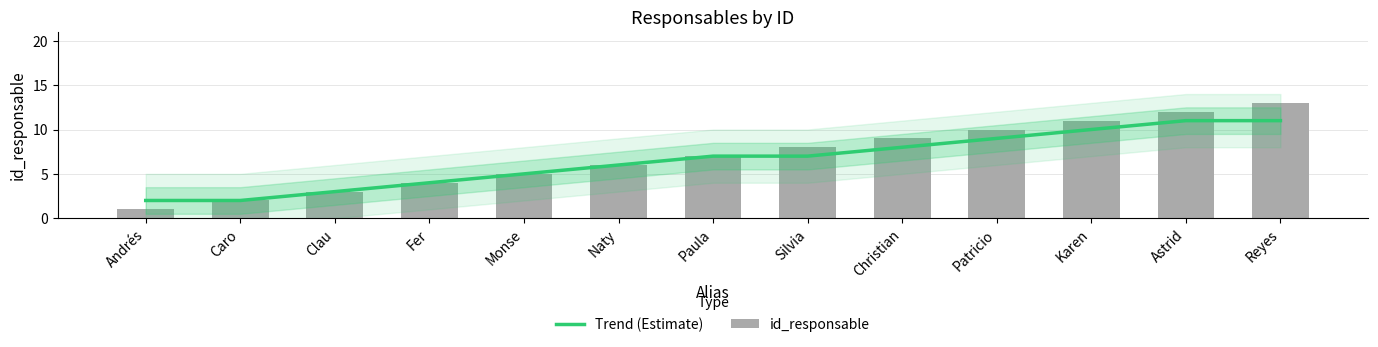

What is the sum of the id_responsable values at Silvia and Patricio?

18